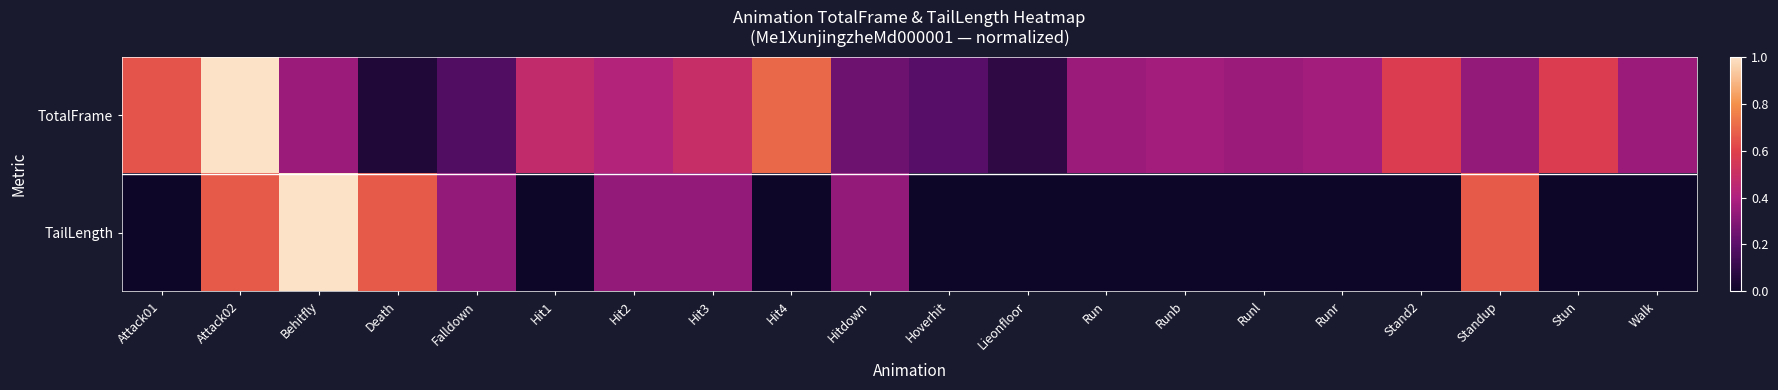

At Runr, list the series in order from largest to smallest.

TotalFrame, TailLength